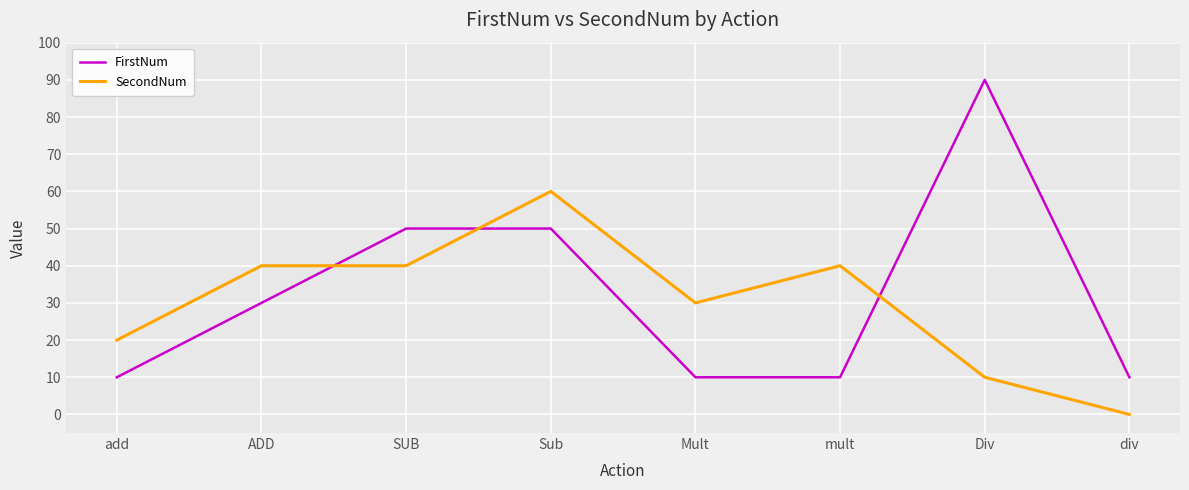

Which series has the largest total across all categories?

FirstNum